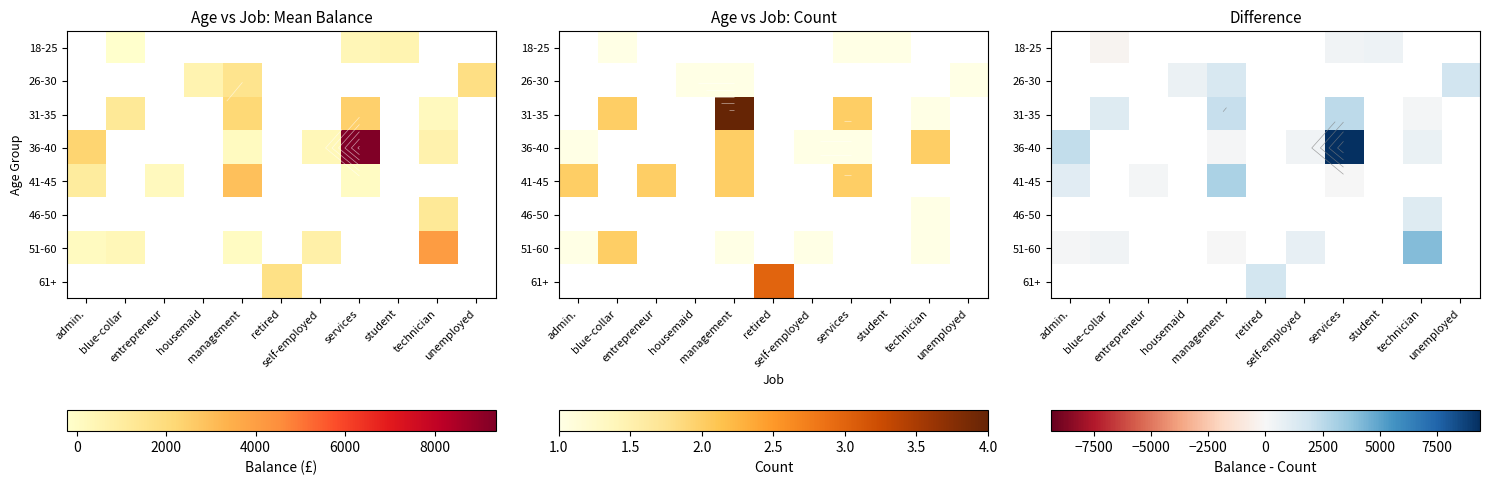

Where is 51-60 nearest to the value 2056?

self-employed